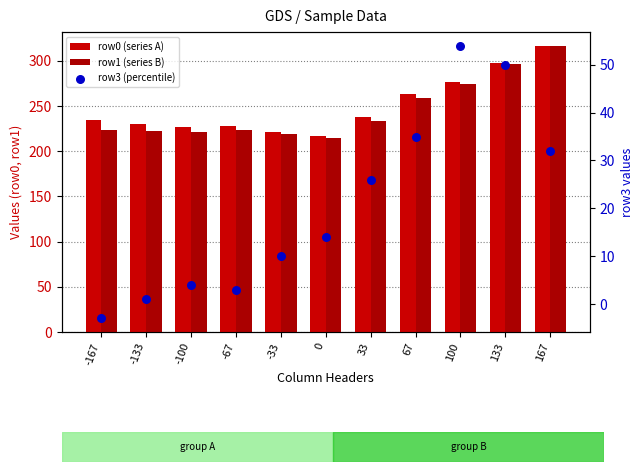

At how many categories does at least one series exceed 67?

11